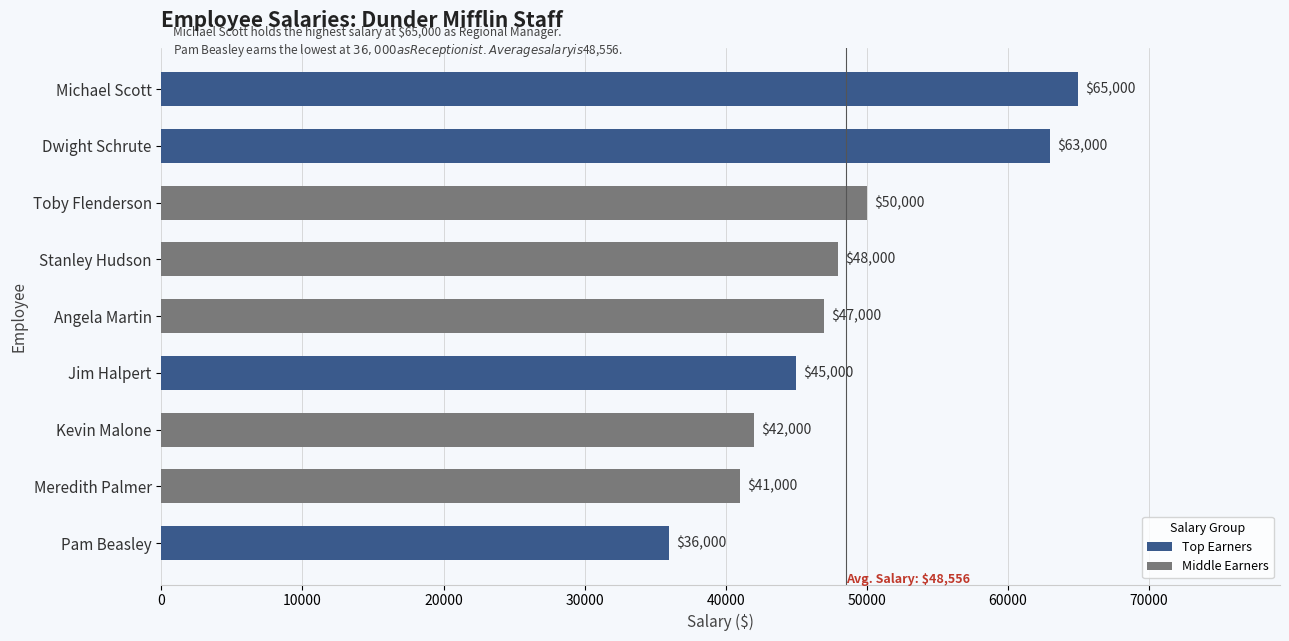

Where is the data nearest to the value 50500?

Toby Flenderson